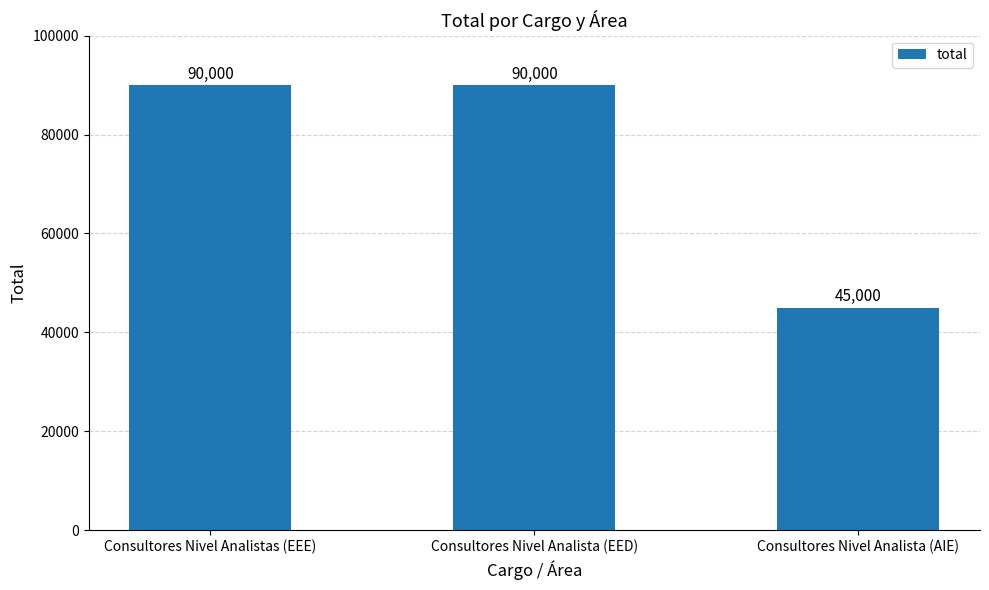

What is the sum of all values?

225000